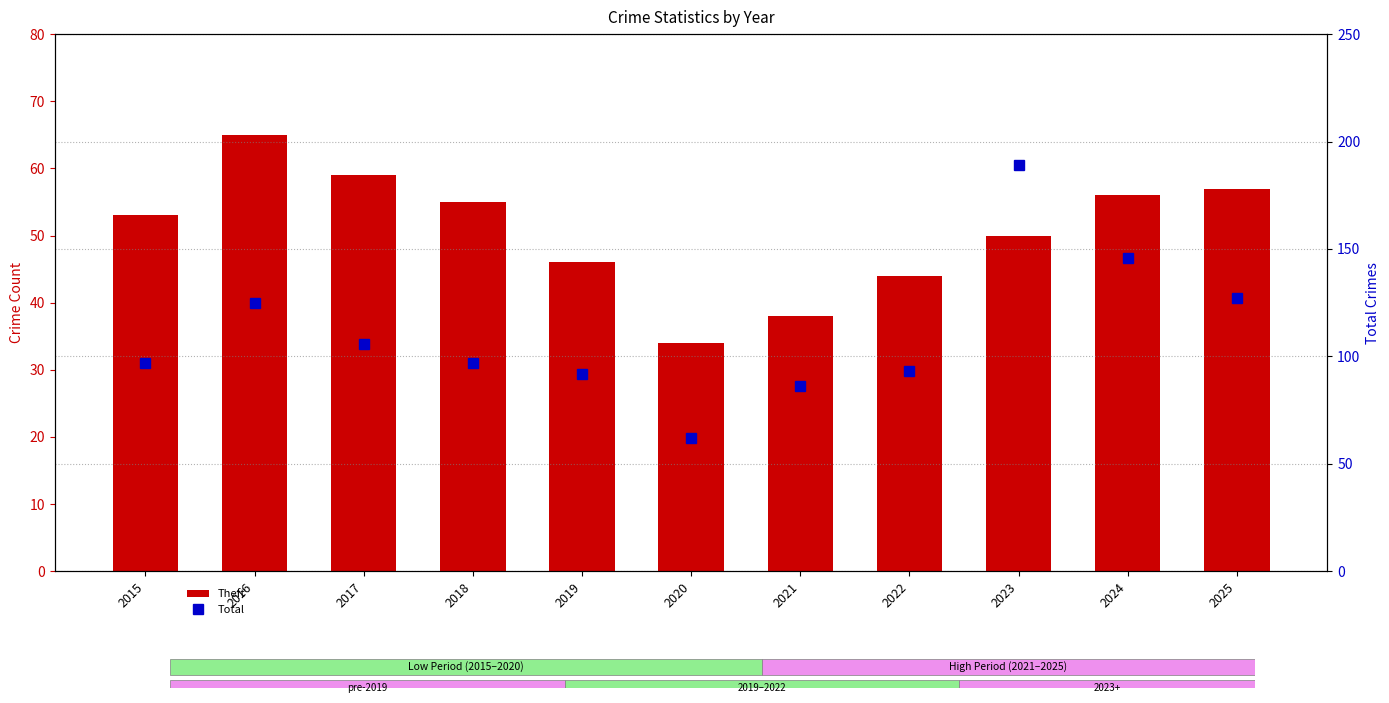

What is the difference between the highest and lowest values at 2016?

60